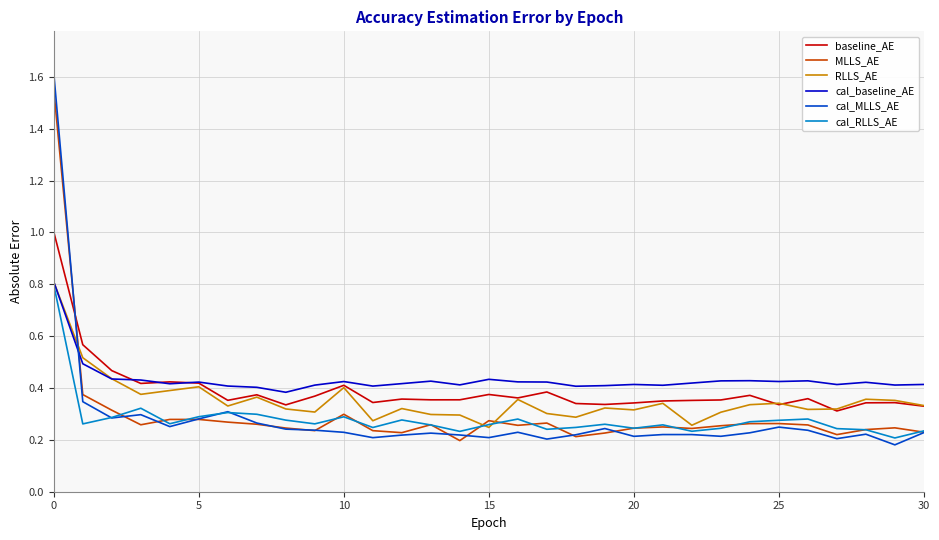

Which series has the largest total across all categories?

cal_baseline_AE